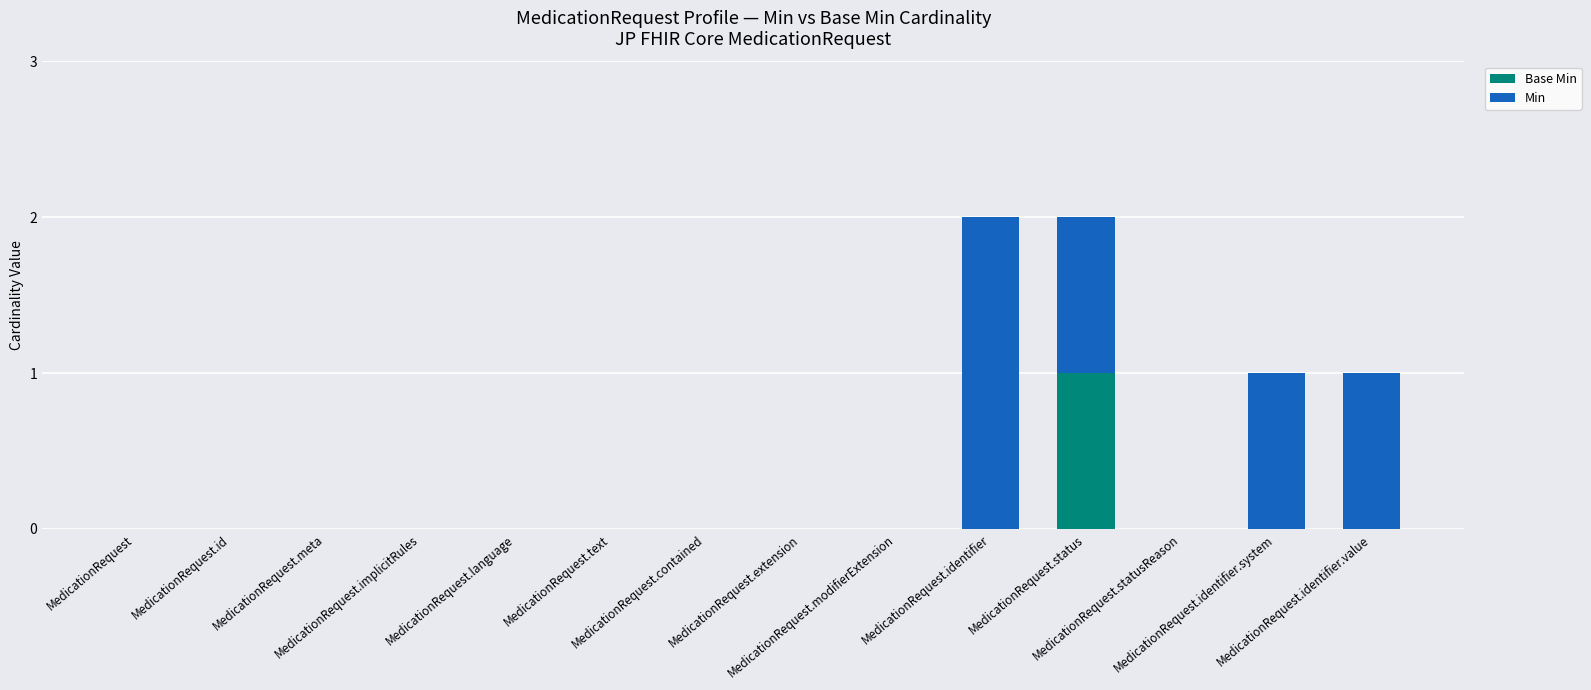

The Base Min series shows 1 at MedicationRequest.contained. True or false?

False